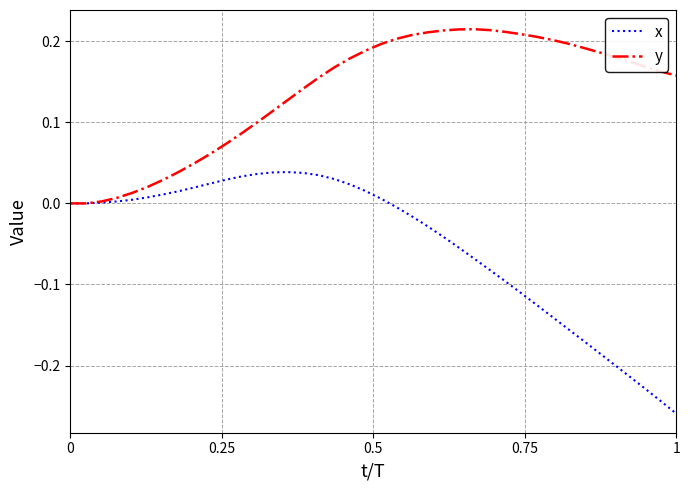

Rank the series by their average value, from highest to lowest.

y, x